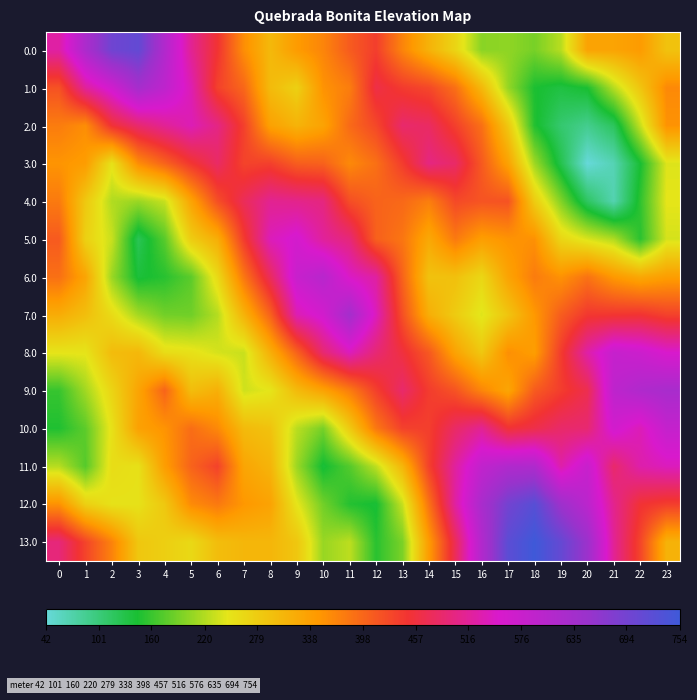

What is the total value across all series at 7?

4986.2